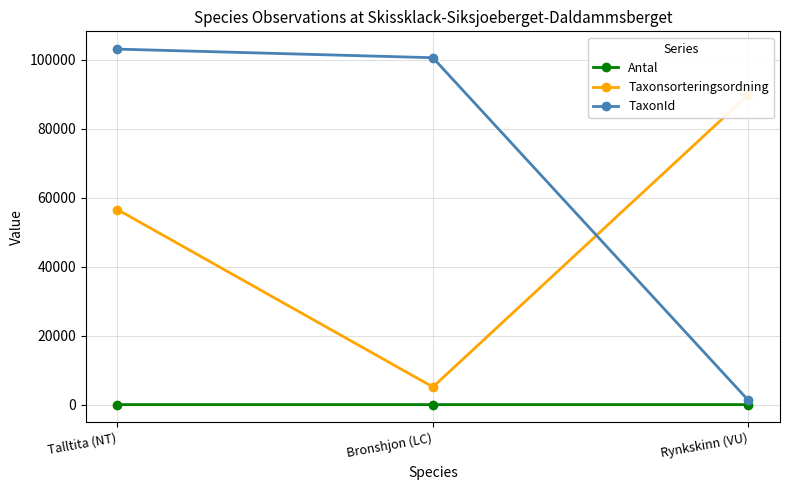

At how many categories does at least one series exceed 94595?

2